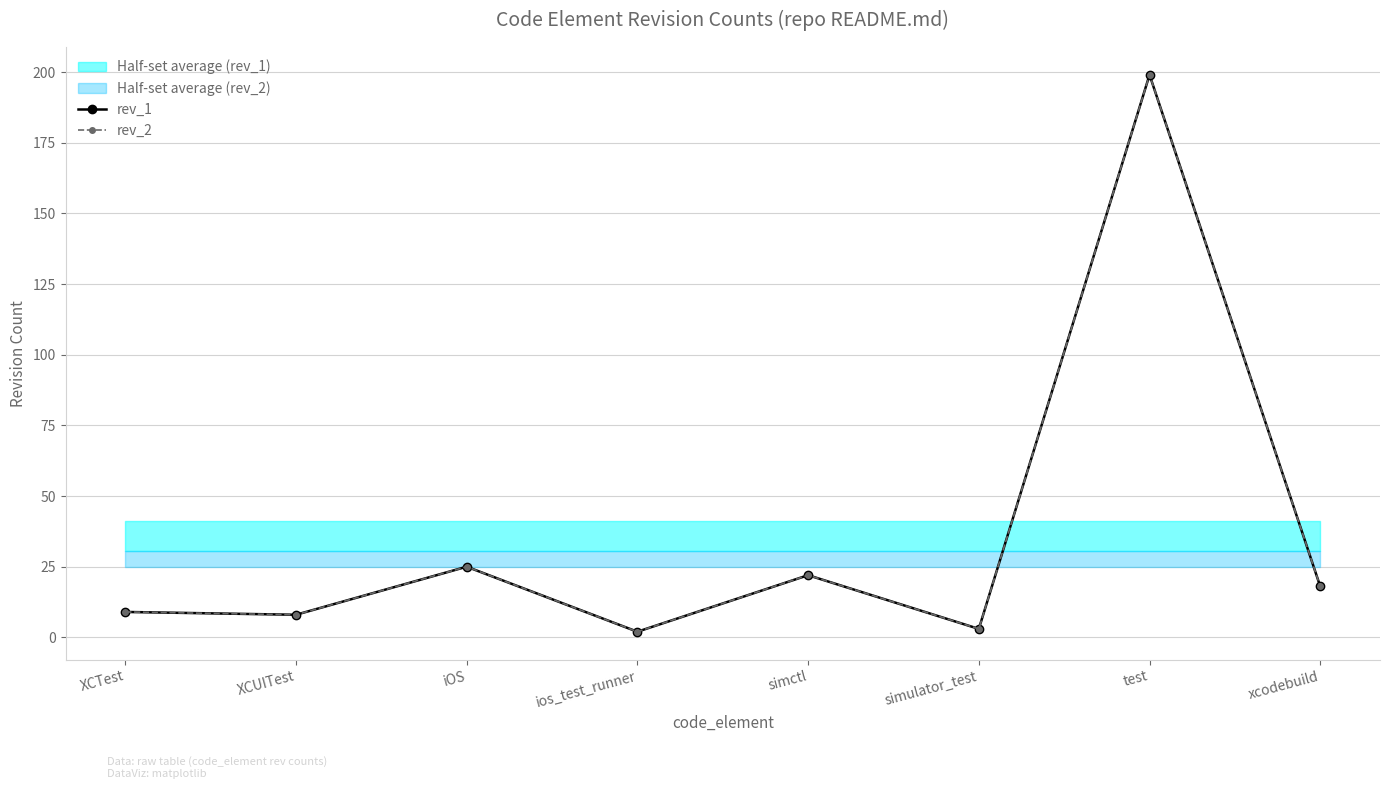

Where is the first local maximum for rev_1?

iOS